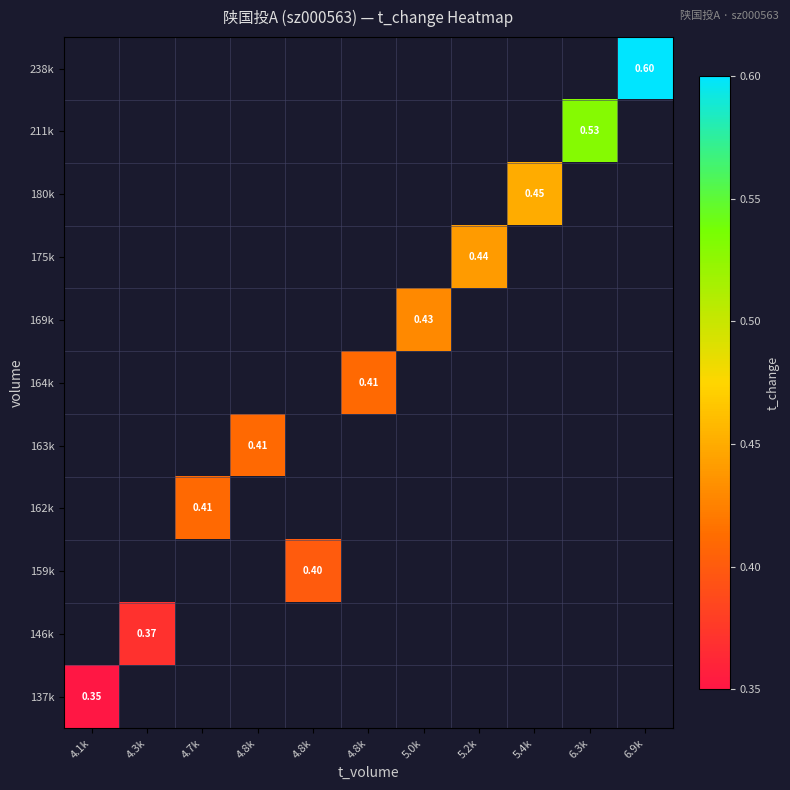

Which category has the lowest value across all series?

4.1k